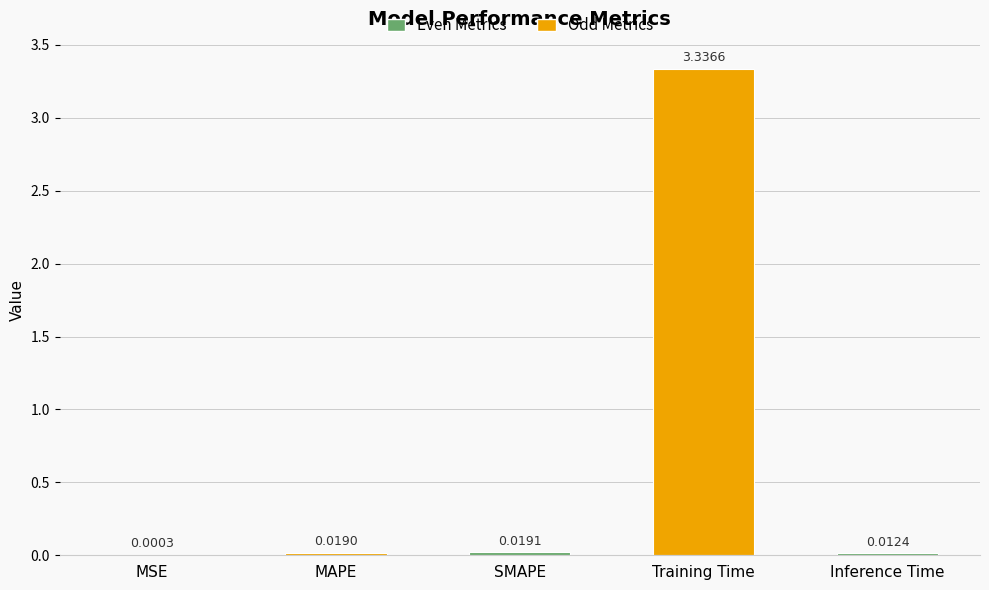

Which label corresponds to the largest value in the chart?

Training Time